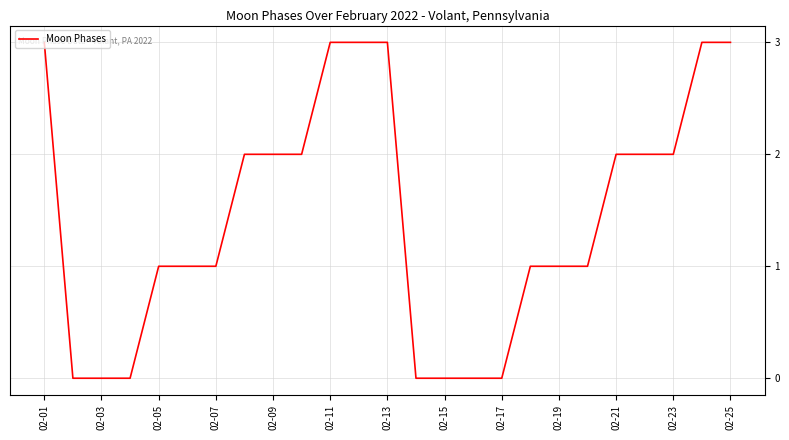

What is the difference between the maximum and minimum values?

3